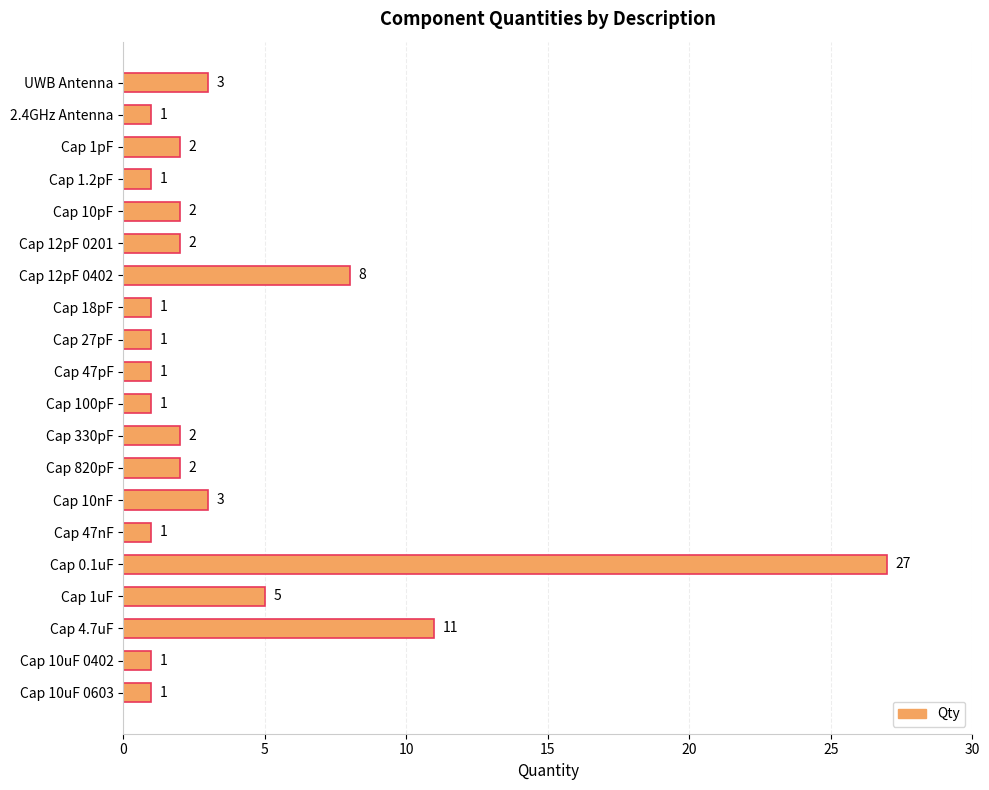

Is it true that the value at Cap 0.1uF is 38?

False